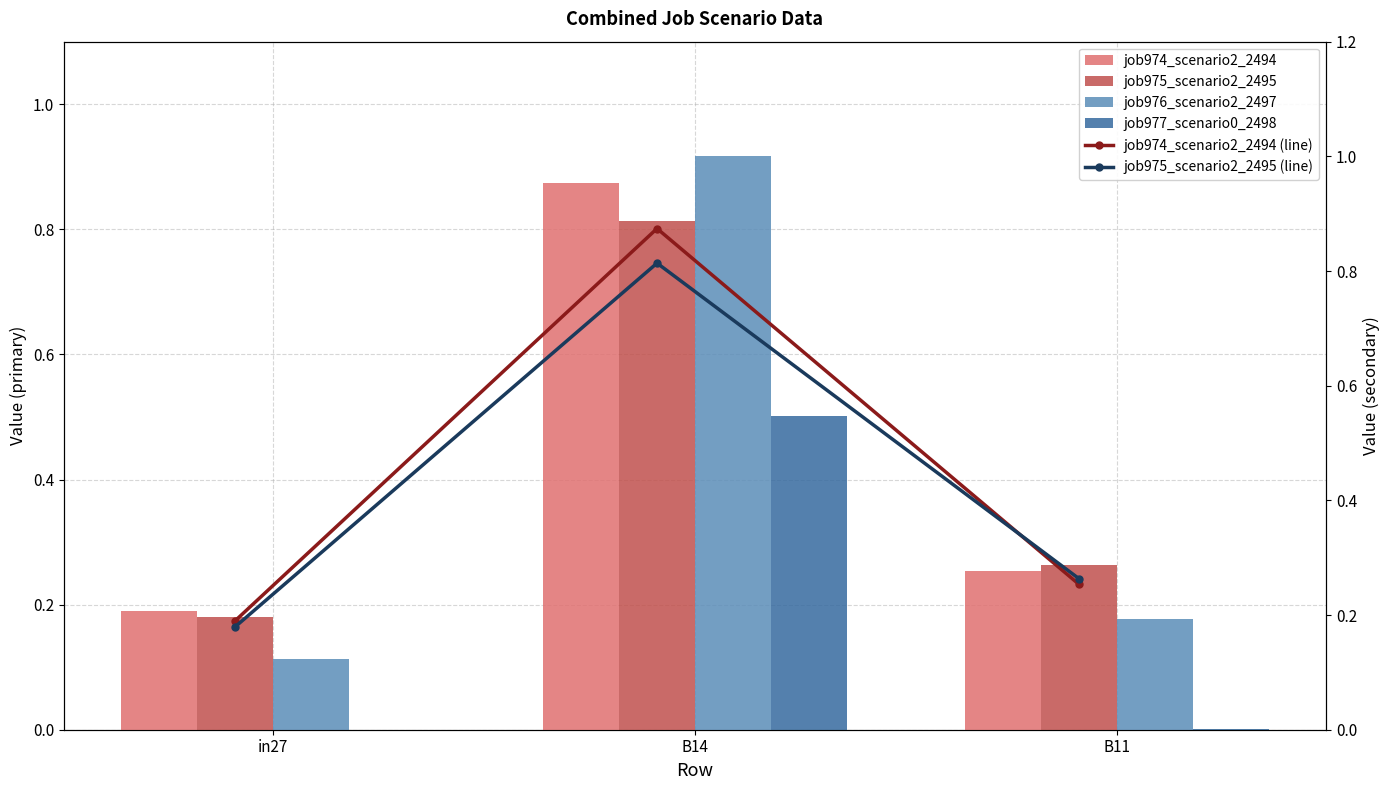

What are all the series names shown in the legend?

job974_scenario2_2494, job975_scenario2_2495, job976_scenario2_2497, job977_scenario0_2498, job974_scenario2_2494 (line), job975_scenario2_2495 (line)